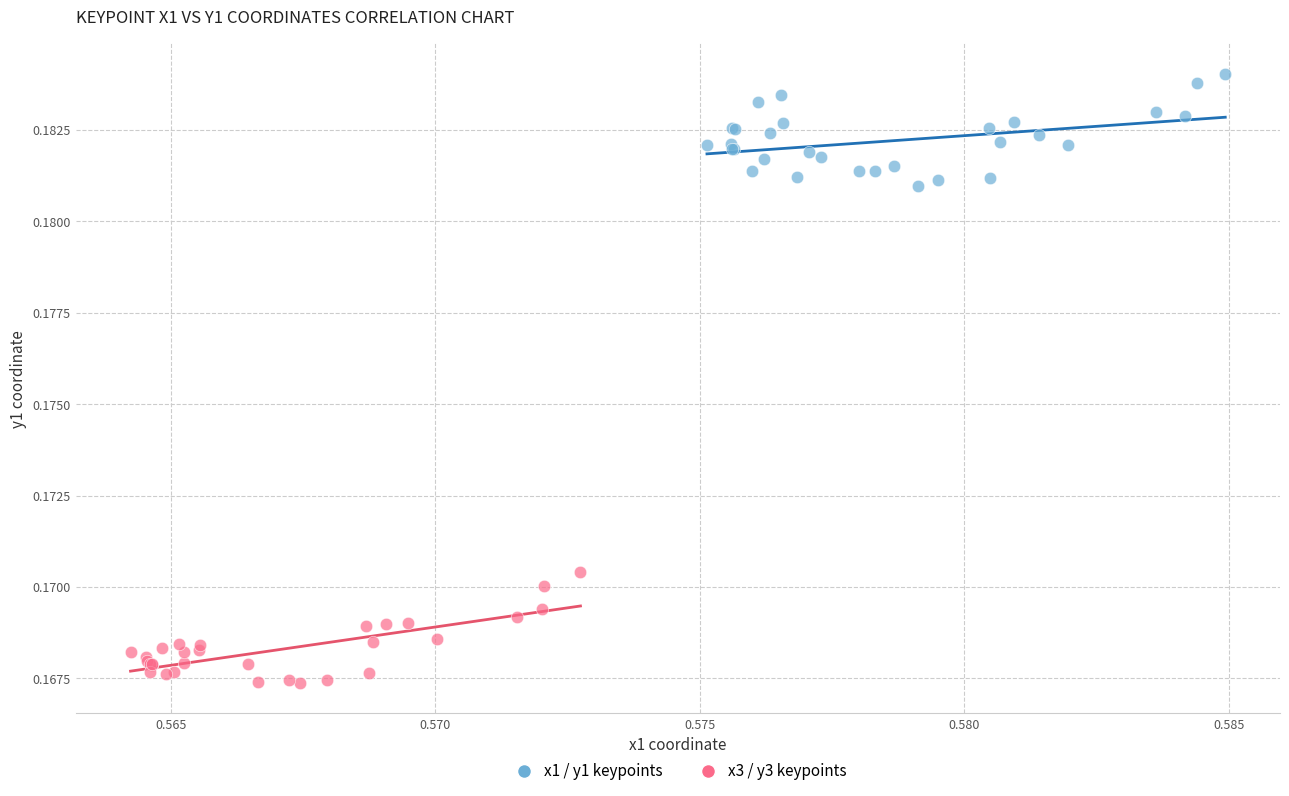

Which series reaches the maximum Y coordinate?

x1 / y1 keypoints